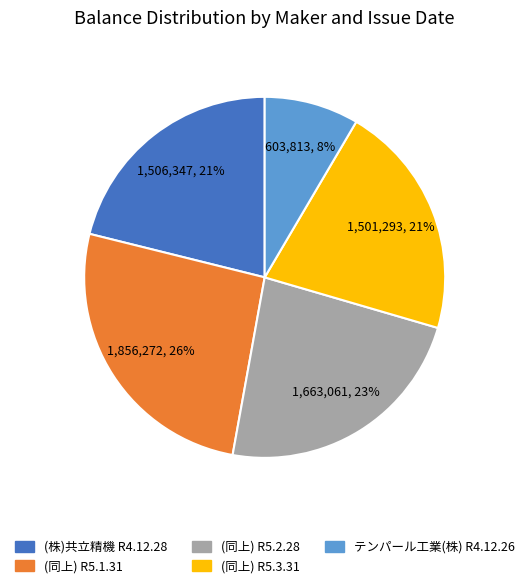

To the nearest percent, what portion does (株)共立精機 R4.12.28 represent?

21%